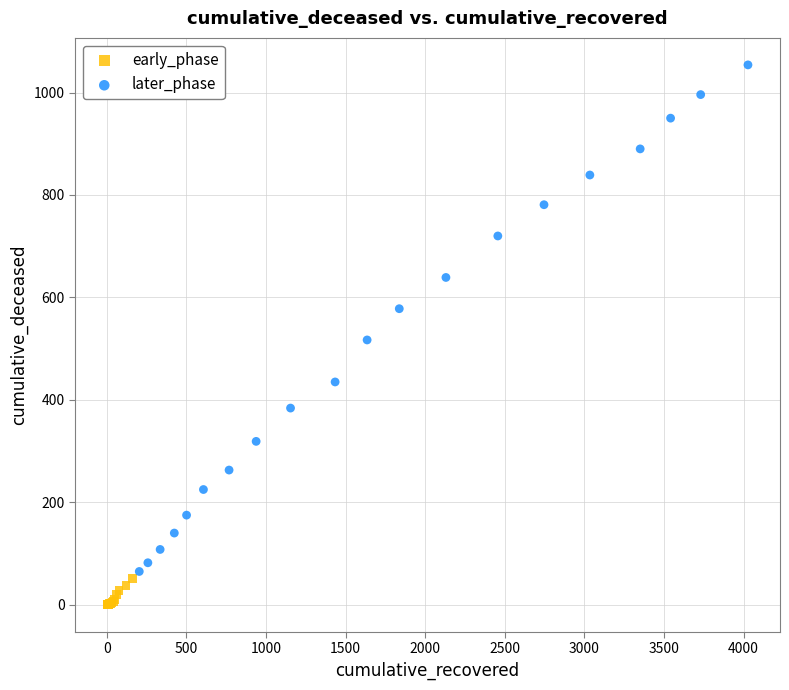

What are all the series names shown in the legend?

early_phase, later_phase